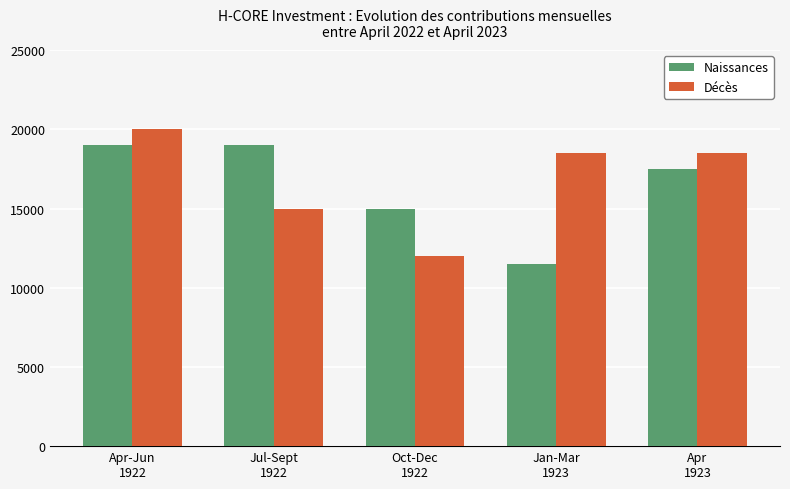

List the series in order of their overall mean, highest first.

Décès, Naissances